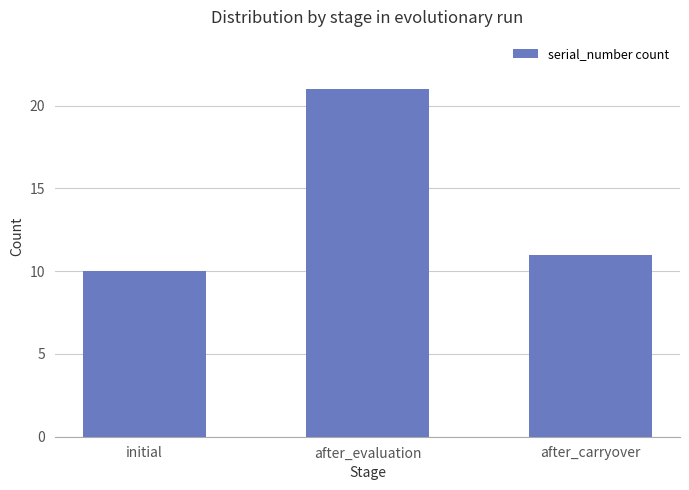

What is the maximum value shown in the chart?

21